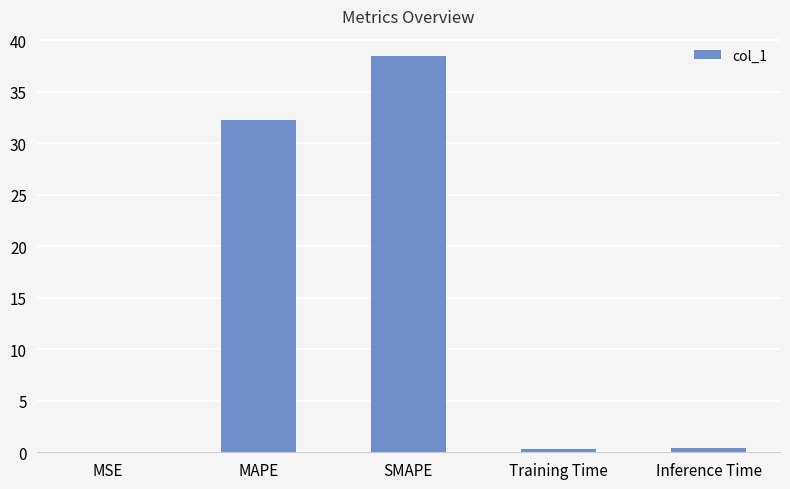

At which label is the value closest to 19?

MAPE